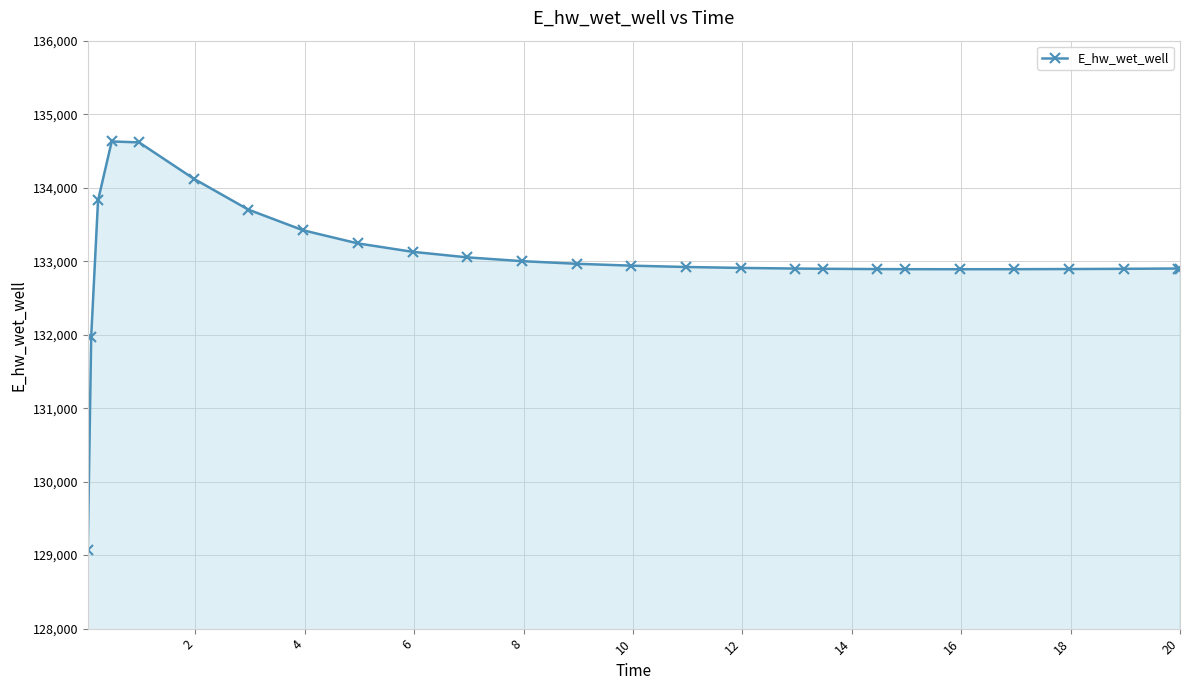

What is the difference between the maximum and minimum values?

5558.1